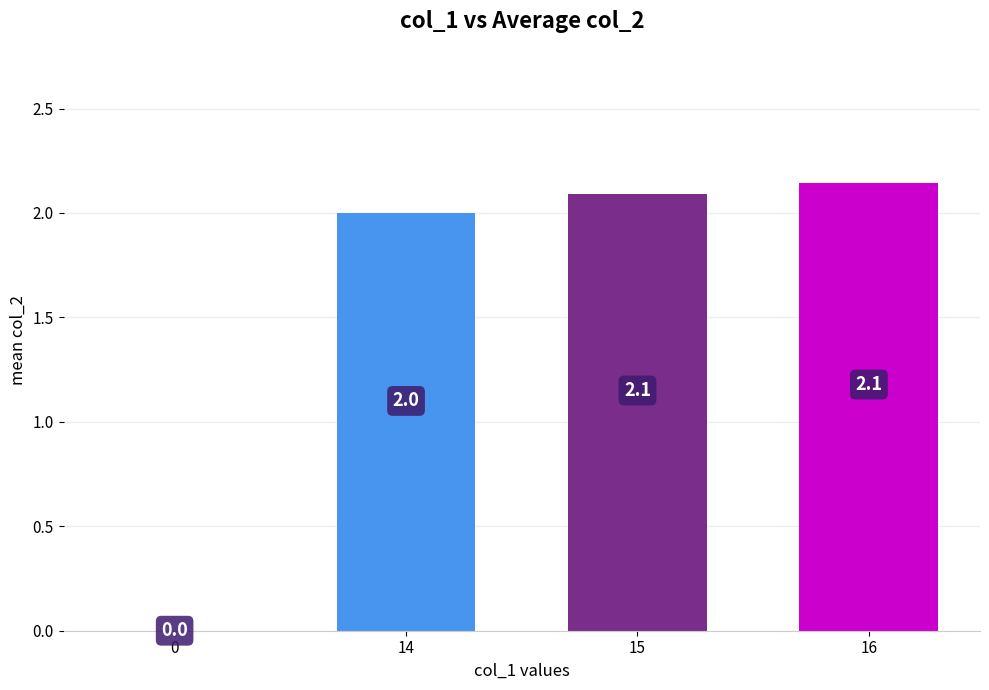

Reading left to right, extract all data points from this chart.

0.0	2.0	2.1	2.1